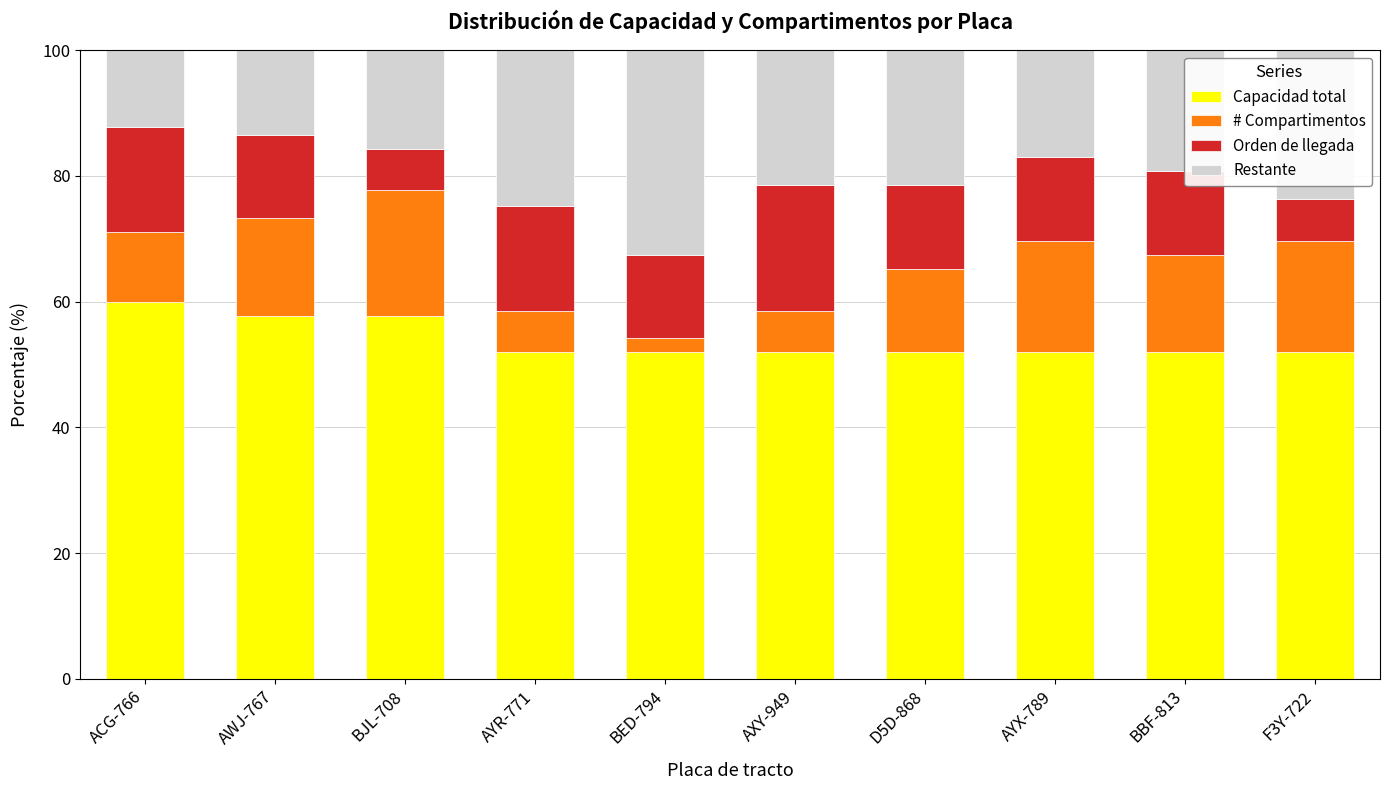

True or false: Capacidad total has a value of 51.9 at F3Y-722.

True